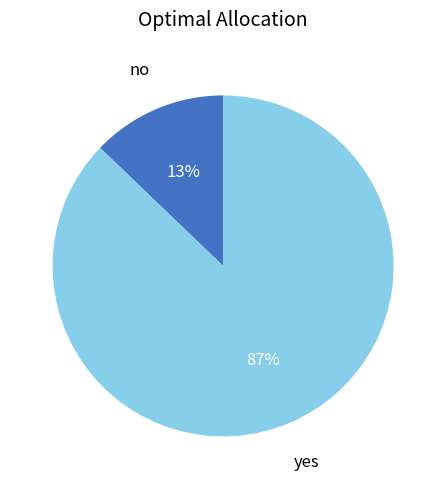

Which has a higher value, no or yes?

yes